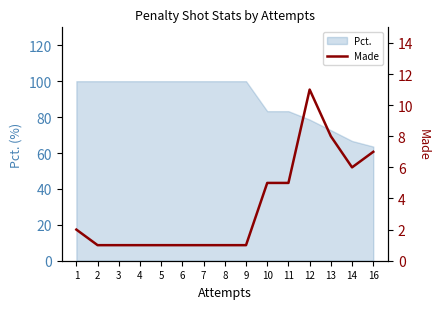

The Pct. series shows 100.0 at 9. True or false?

True